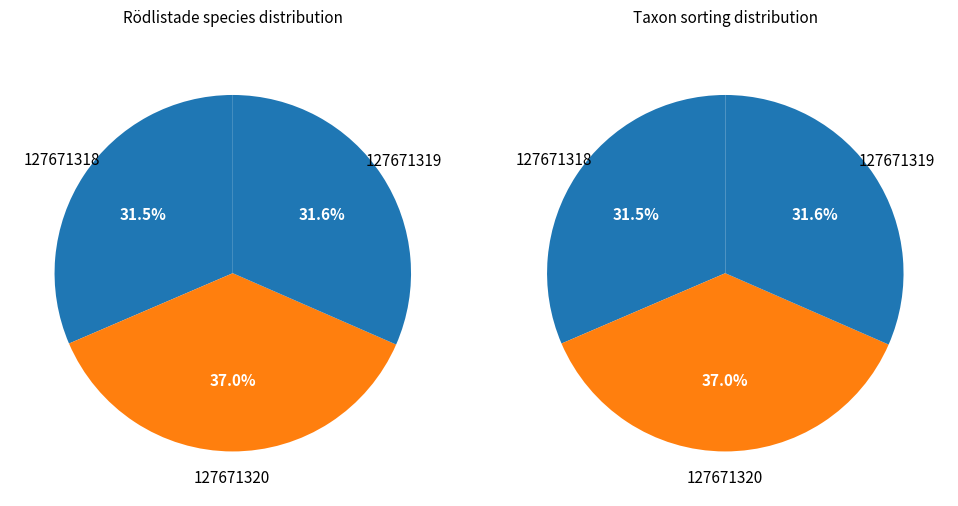

How many slices are in this pie chart?

3